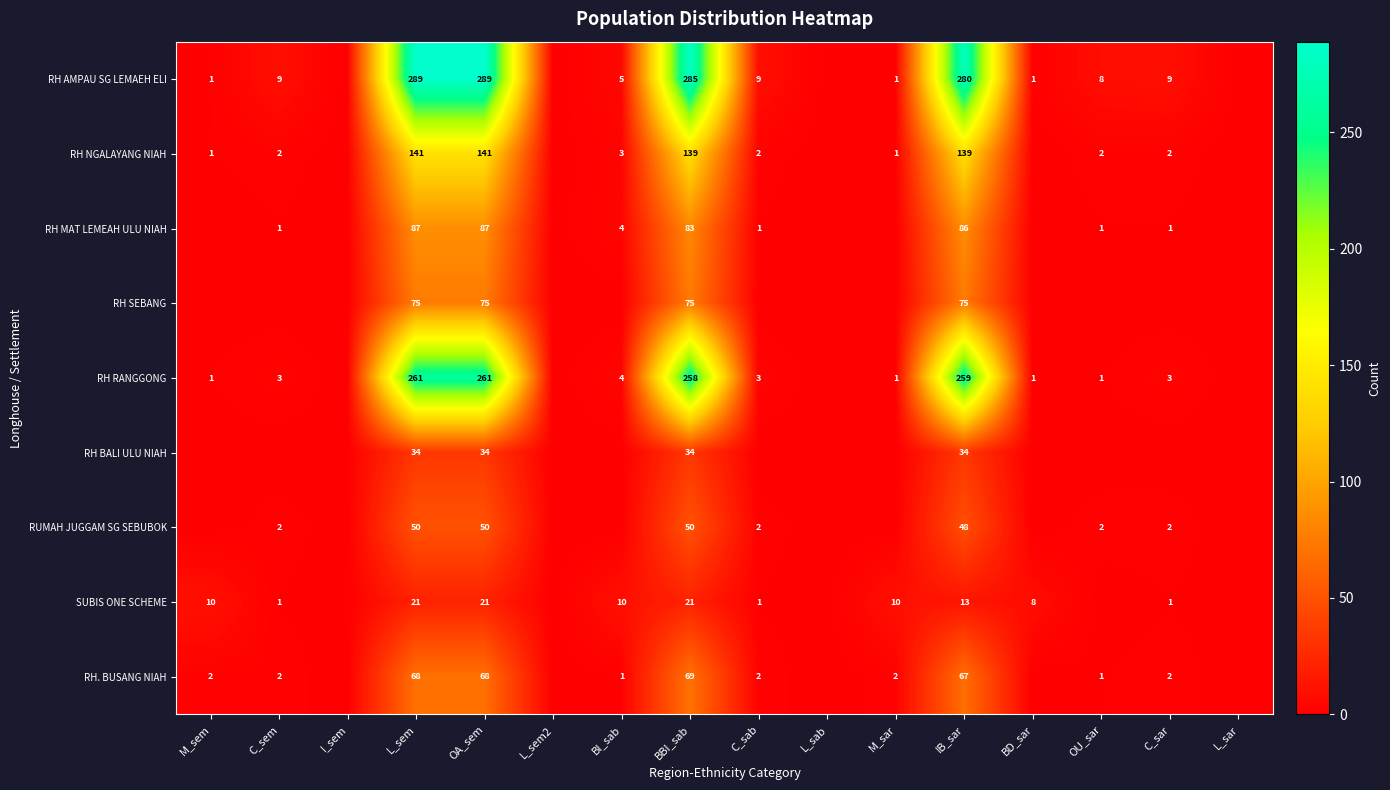

Is it true that RH RANGGONG equals 4 at C_sem?

False